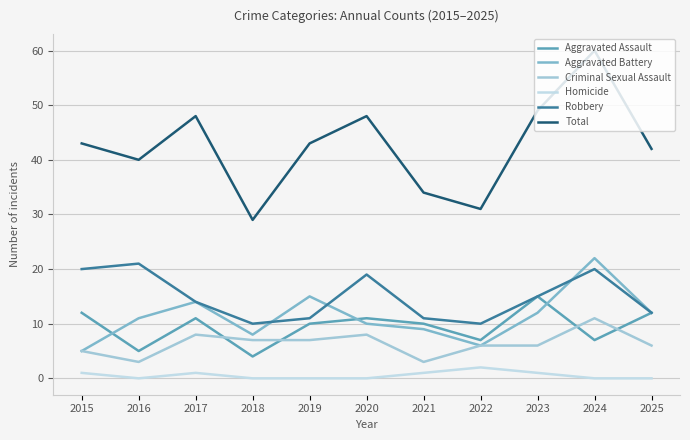

True or false: Criminal Sexual Assault and Total intersect in this chart.

False